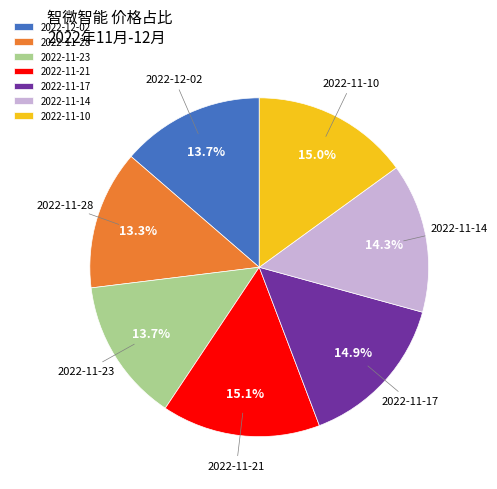

How much of the chart is everything except 2022-11-28?

86.7%